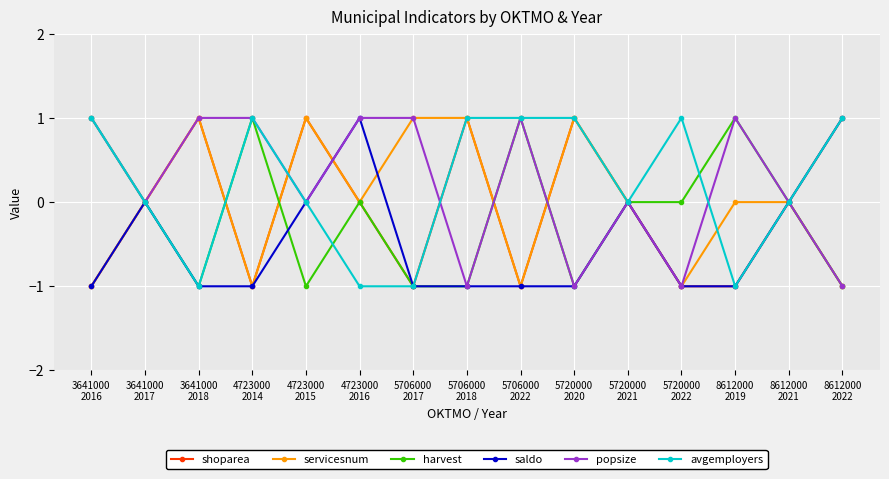

Reading left to right, extract all data points from this chart.

shoparea: 3641000
2016=-1	3641000
2017=0	3641000
2018=1	4723000
2014=-1	4723000
2015=1	4723000
2016=0	5706000
2017=-1	5706000
2018=1	5706000
2022=-1	5720000
2020=1	5720000
2021=0	5720000
2022=-1	8612000
2019=-1	8612000
2021=0	8612000
2022=-1
servicesnum: 3641000
2016=-1	3641000
2017=0	3641000
2018=1	4723000
2014=-1	4723000
2015=1	4723000
2016=0	5706000
2017=1	5706000
2018=1	5706000
2022=-1	5720000
2020=1	5720000
2021=0	5720000
2022=-1	8612000
2019=0	8612000
2021=0	8612000
2022=1
harvest: 3641000
2016=1	3641000
2017=0	3641000
2018=-1	4723000
2014=1	4723000
2015=-1	4723000
2016=0	5706000
2017=-1	5706000
2018=-1	5706000
2022=1	5720000
2020=-1	5720000
2021=0	5720000
2022=0	8612000
2019=1	8612000
2021=0	8612000
2022=-1
saldo: 3641000
2016=-1	3641000
2017=0	3641000
2018=-1	4723000
2014=-1	4723000
2015=0	4723000
2016=1	5706000
2017=-1	5706000
2018=-1	5706000
2022=-1	5720000
2020=-1	5720000
2021=0	5720000
2022=-1	8612000
2019=-1	8612000
2021=0	8612000
2022=1
popsize: 3641000
2016=1	3641000
2017=0	3641000
2018=1	4723000
2014=1	4723000
2015=0	4723000
2016=1	5706000
2017=1	5706000
2018=-1	5706000
2022=1	5720000
2020=-1	5720000
2021=0	5720000
2022=-1	8612000
2019=1	8612000
2021=0	8612000
2022=-1
avgemployers: 3641000
2016=1	3641000
2017=0	3641000
2018=-1	4723000
2014=1	4723000
2015=0	4723000
2016=-1	5706000
2017=-1	5706000
2018=1	5706000
2022=1	5720000
2020=1	5720000
2021=0	5720000
2022=1	8612000
2019=-1	8612000
2021=0	8612000
2022=1